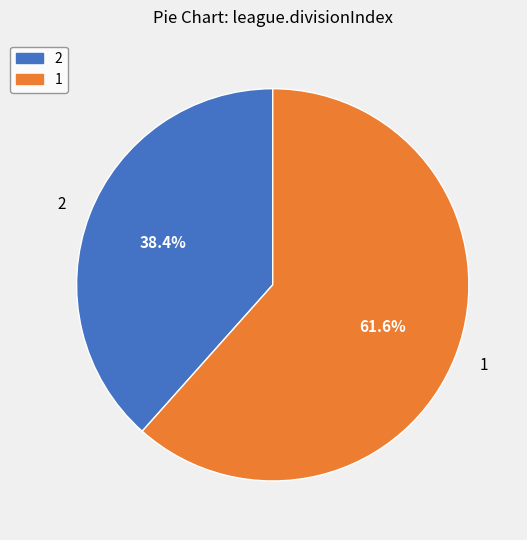

What is the largest slice in the pie chart?

1